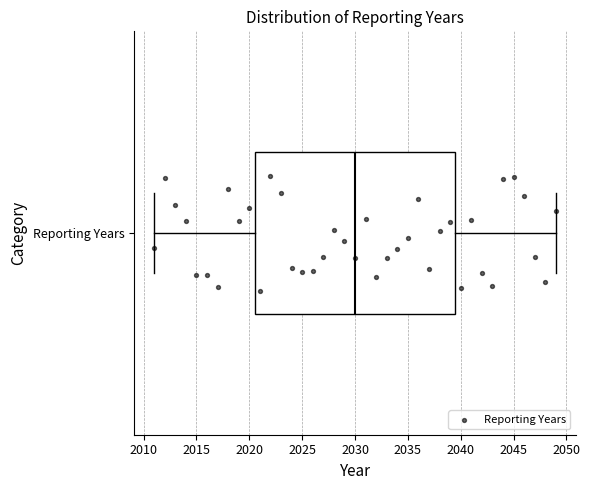

Transcribe this box plot: give where the median line is, the range the box spans, and where the two whiskers end, as read against the x-axis. The values are not printed on the chart, so give them approximately, as read against the axis.

median 2030.0, box 2020.5 to 2039.5, whiskers 2011.0 to 2049.0